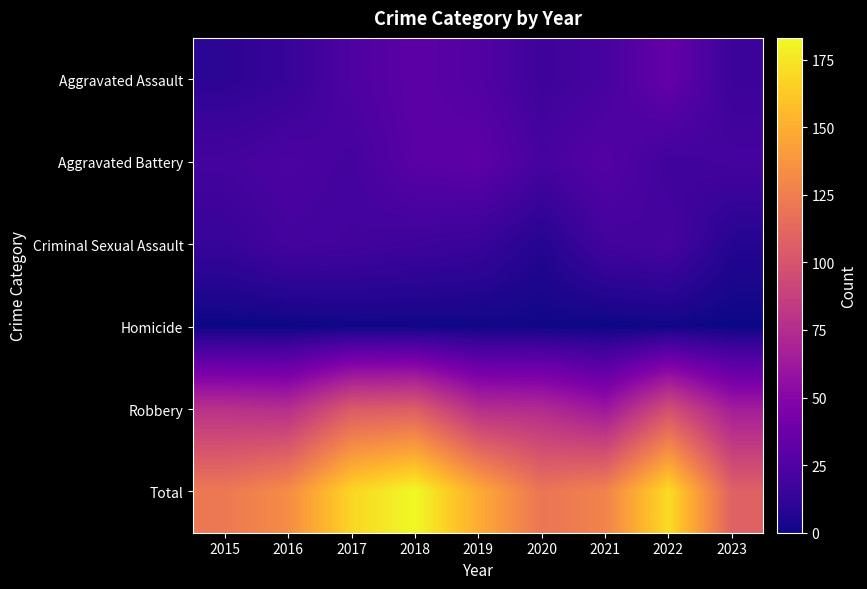

List the series in order of their peak value, highest first.

Total, Robbery, Aggravated Assault, Aggravated Battery, Criminal Sexual Assault, Homicide